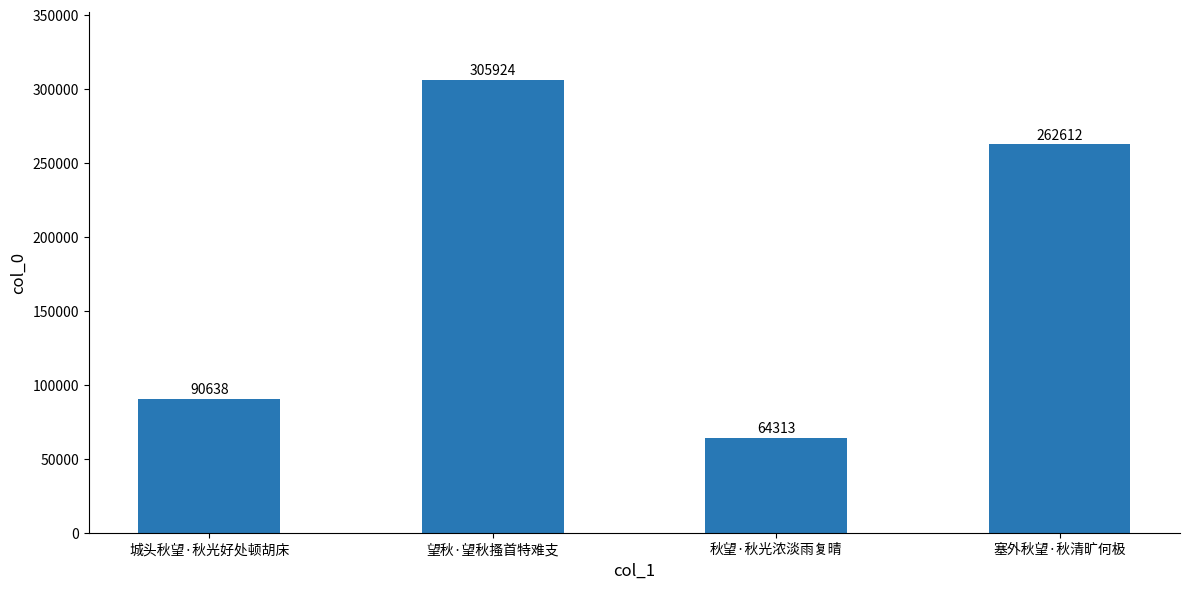

What is the smallest value displayed?

64313